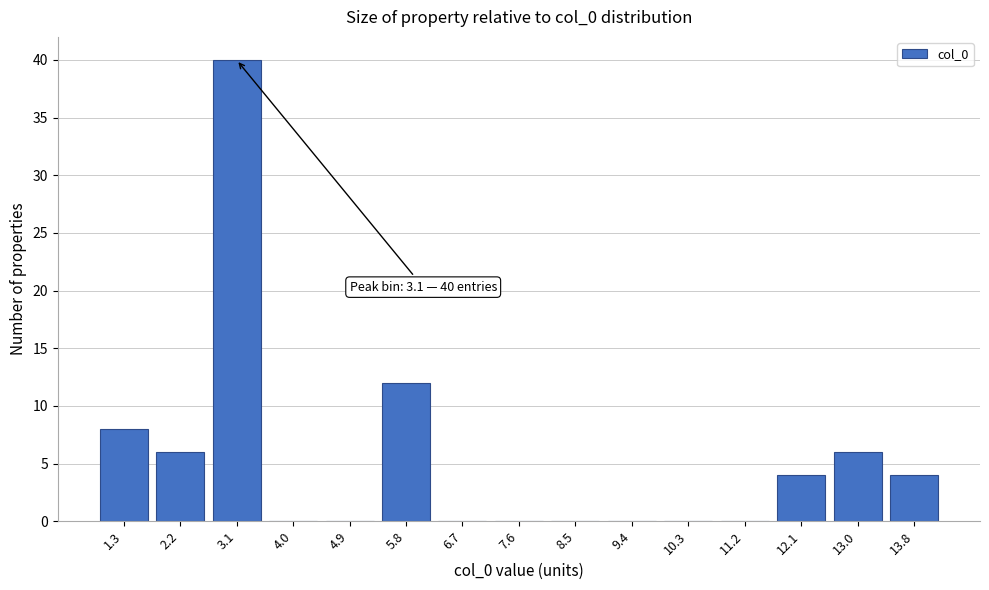

Reading right to left, what are all the values shown in this chart?

13.8=4	13.0=6	12.1=4	11.2=0	10.3=0	9.4=0	8.5=0	7.6=0	6.7=0	5.8=12	4.9=0	4.0=0	3.1=40	2.2=6	1.3=8